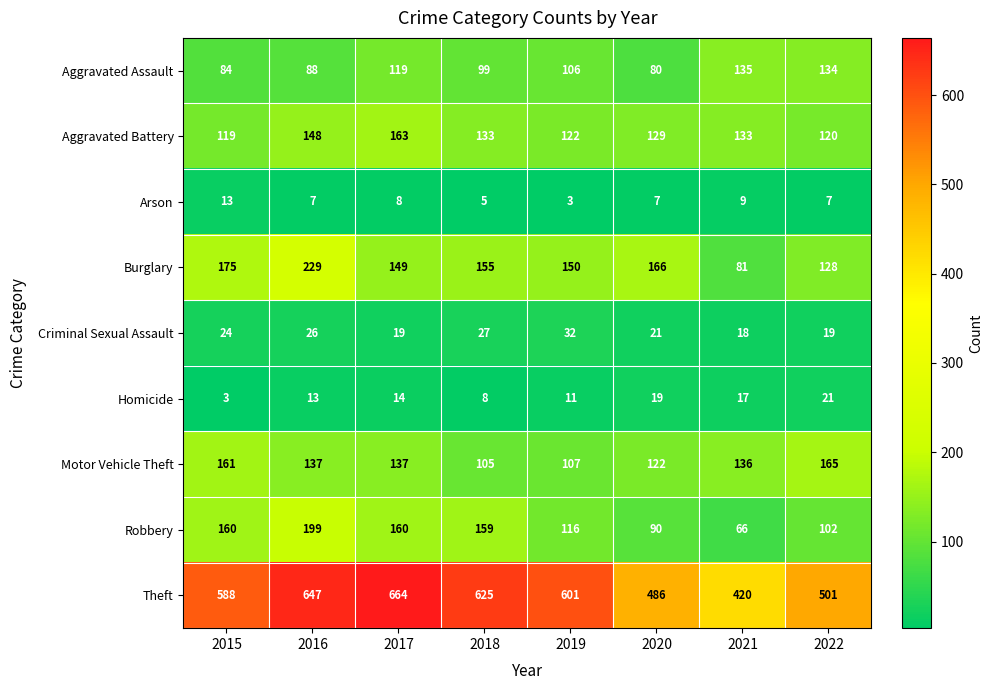

Which series has the largest total across all categories?

Theft